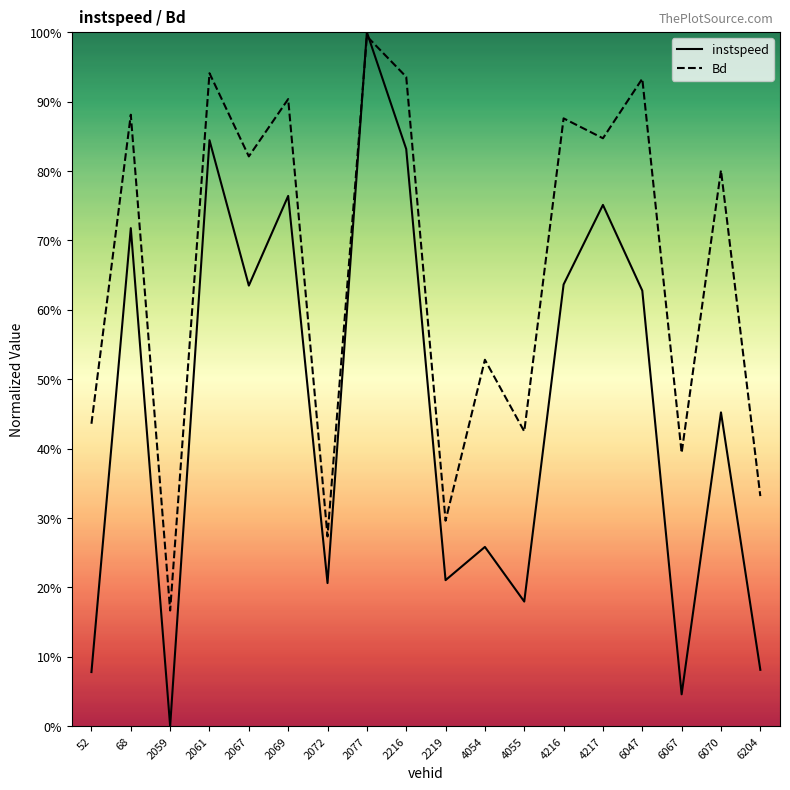

How many intersections are there between instspeed and Bd?

2